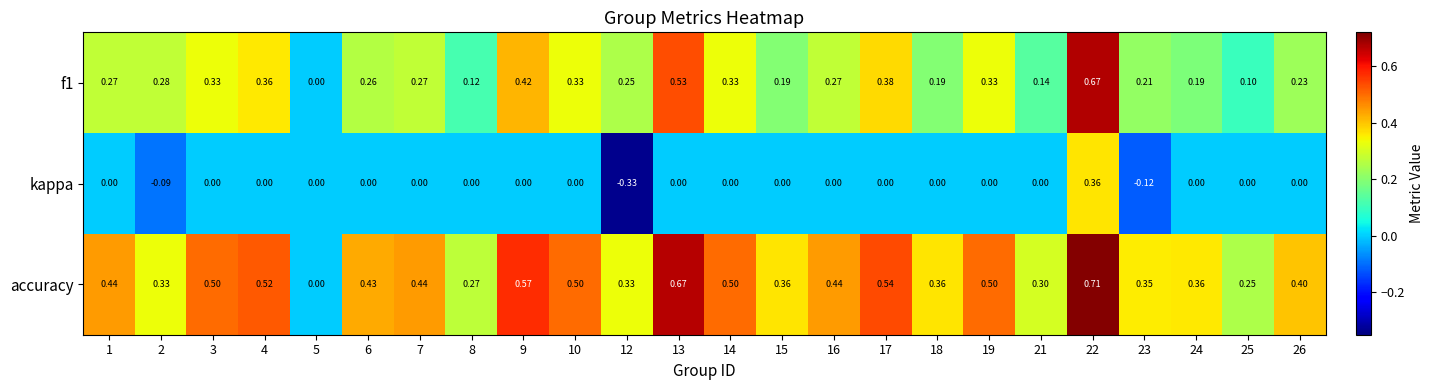

Is the value of accuracy at 24 greater than the value of f1 at 21?

Yes